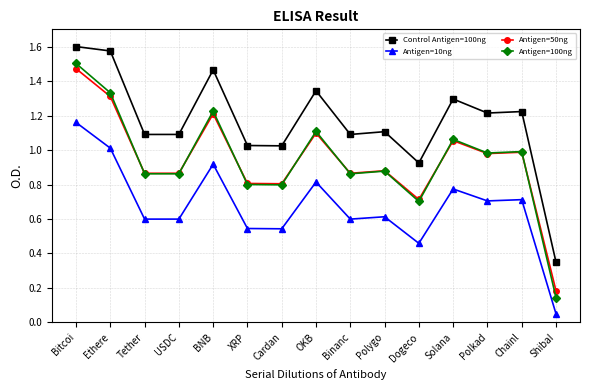

At how many categories does at least one series exceed 1?

13